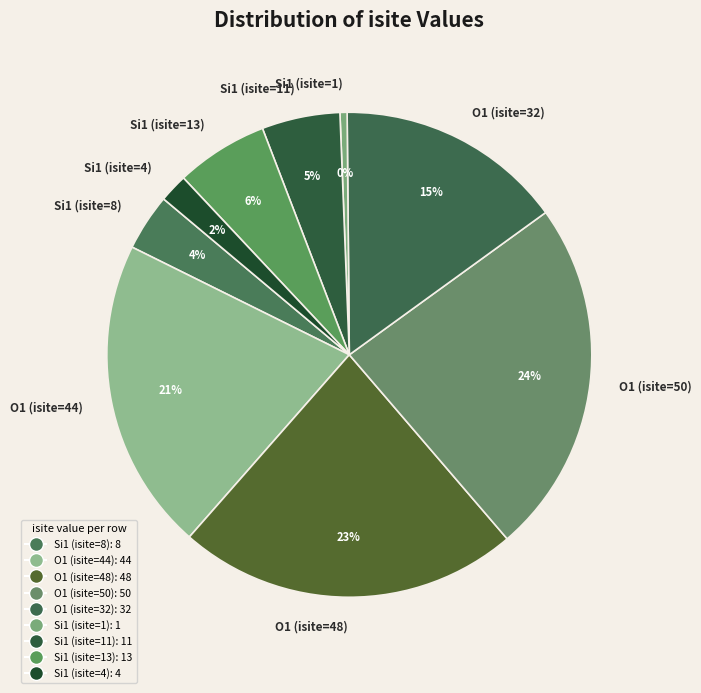

Rank the categories by value from lowest to highest.

Si1 (isite=1), Si1 (isite=4), Si1 (isite=8), Si1 (isite=11), Si1 (isite=13), O1 (isite=32), O1 (isite=44), O1 (isite=48), O1 (isite=50)